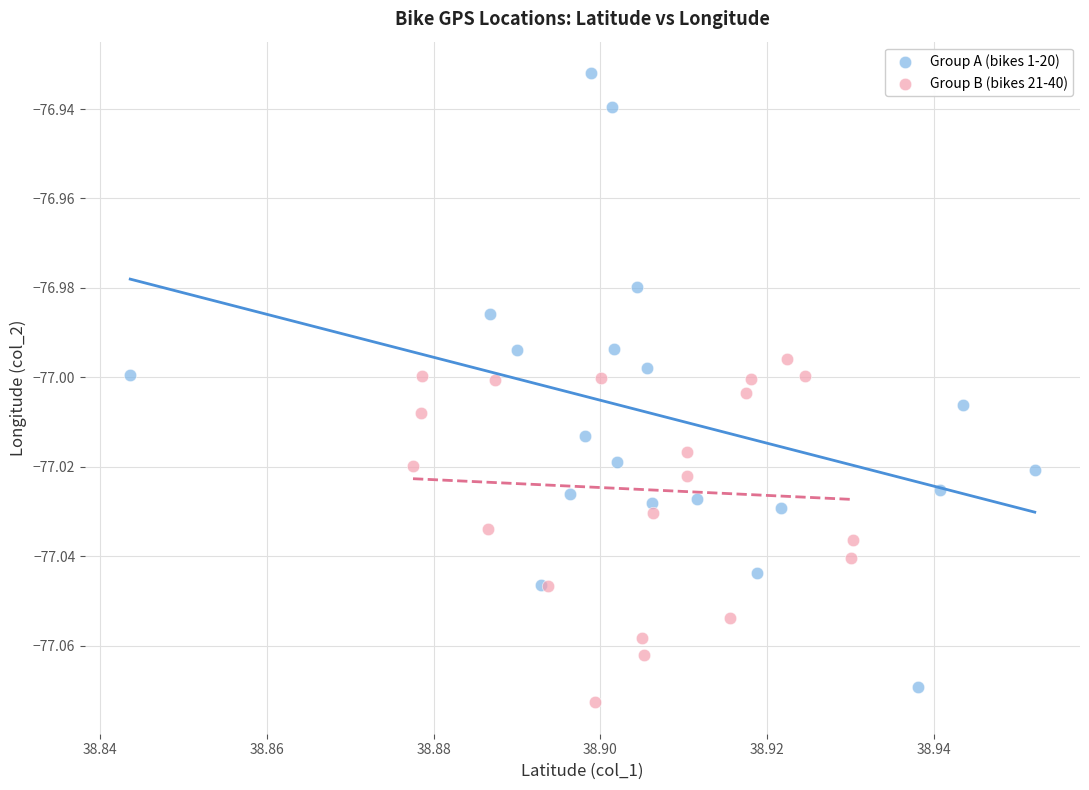

Which series has the largest Y range (max minus min)?

Group A (bikes 1-20)